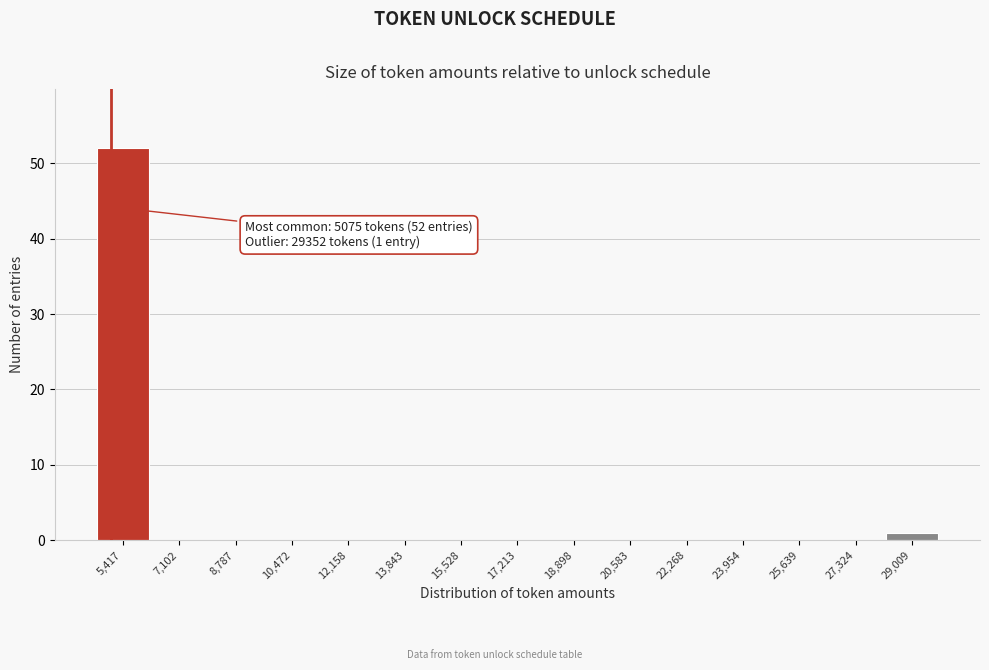

Over which range of the x-axis is the bar tallest?

4600 to 6200